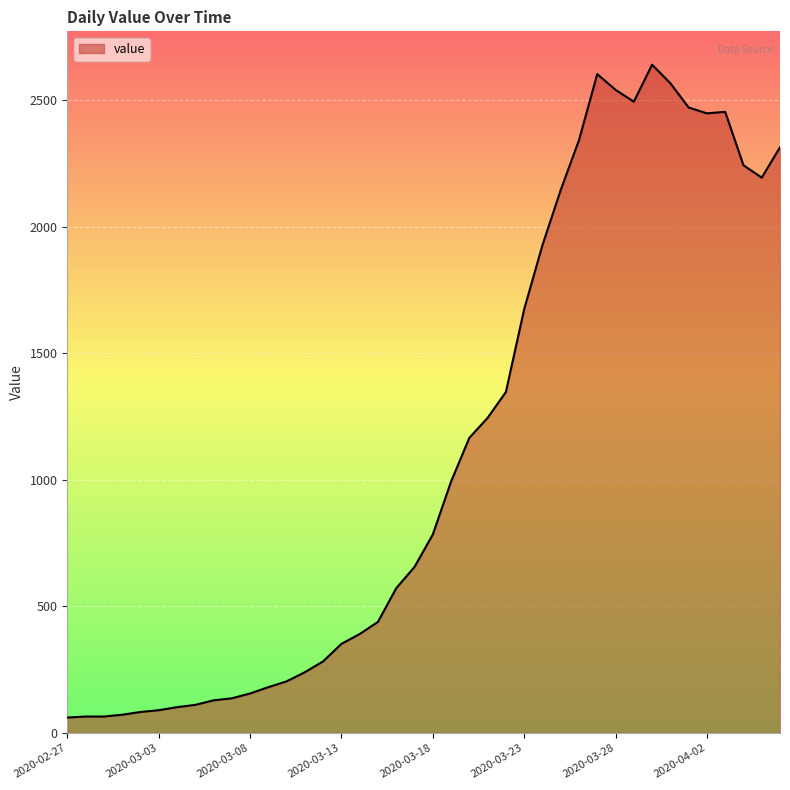

What is the difference between the maximum and minimum values?

2579